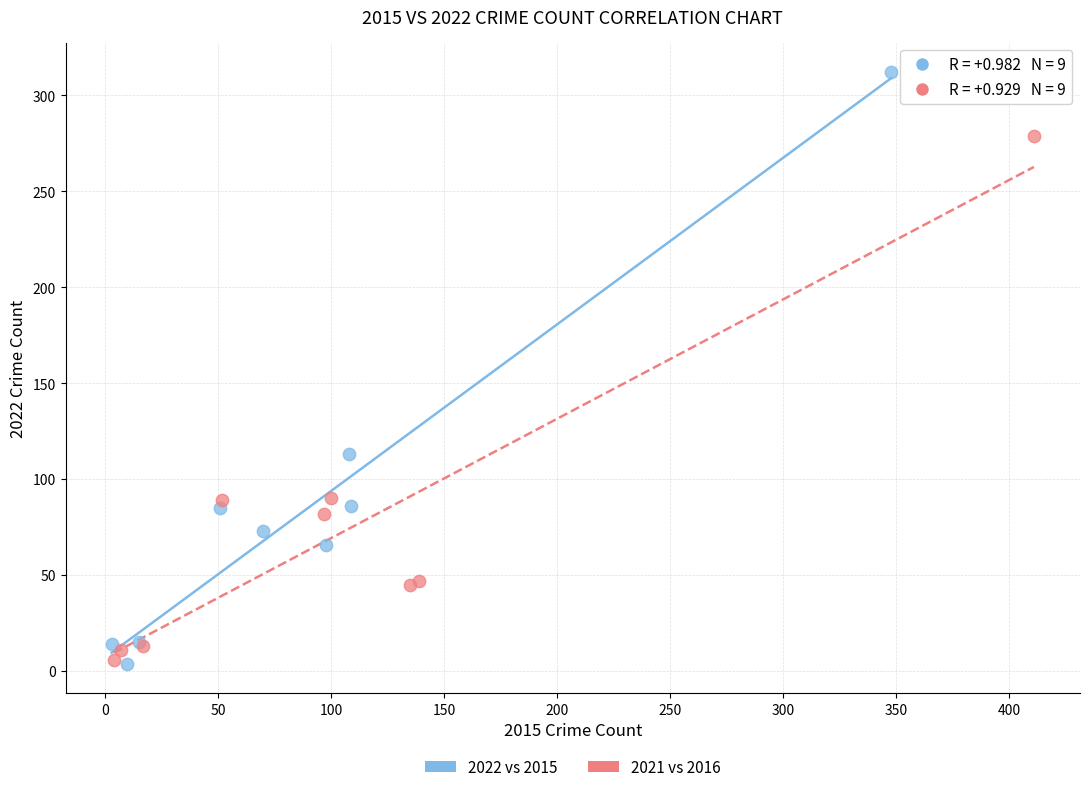

What are all the series names shown in the legend?

2022 vs 2015, 2021 vs 2016